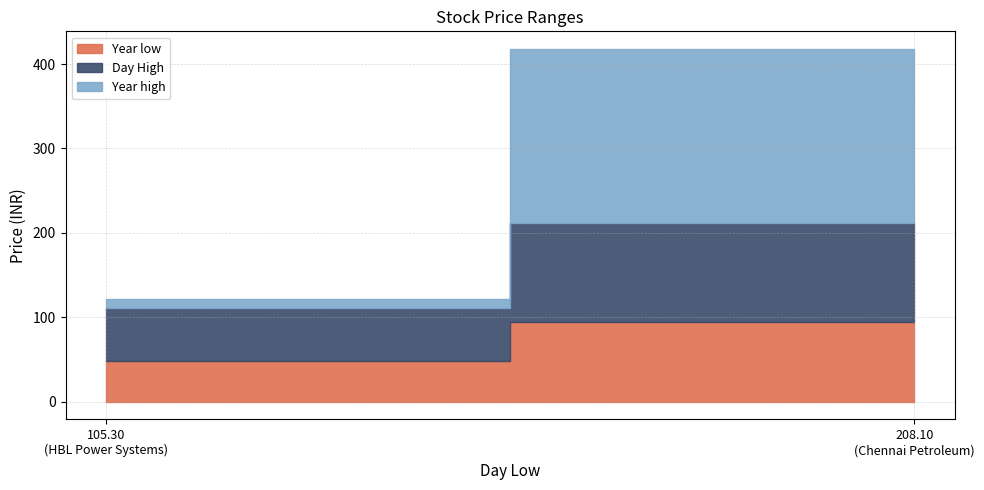

What is the value of the Day High point at the 2nd from the left?

211.8